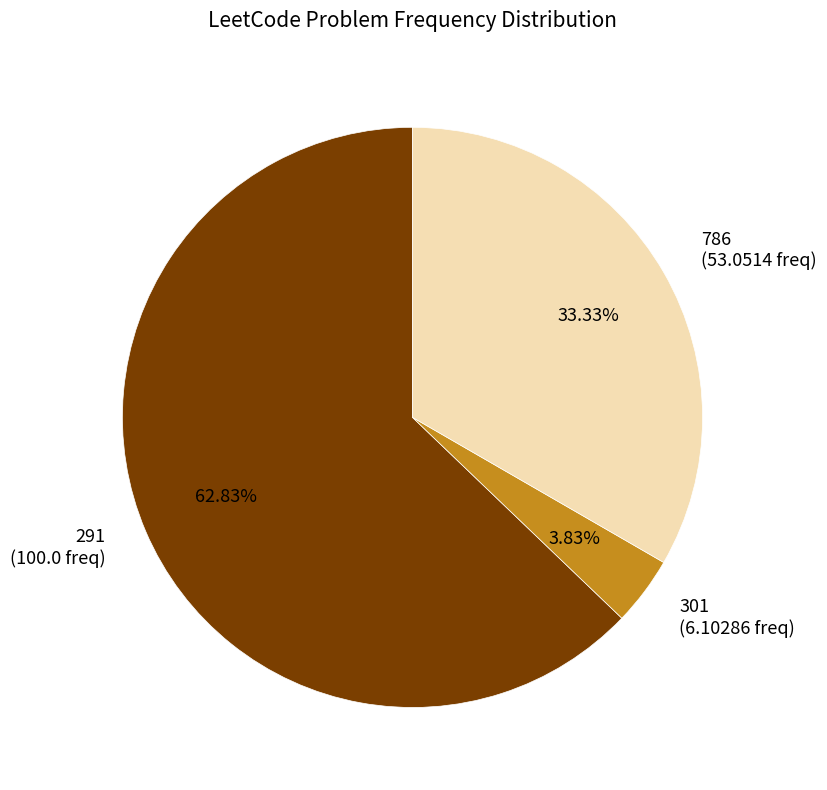

Does any single category account for the majority?

Yes